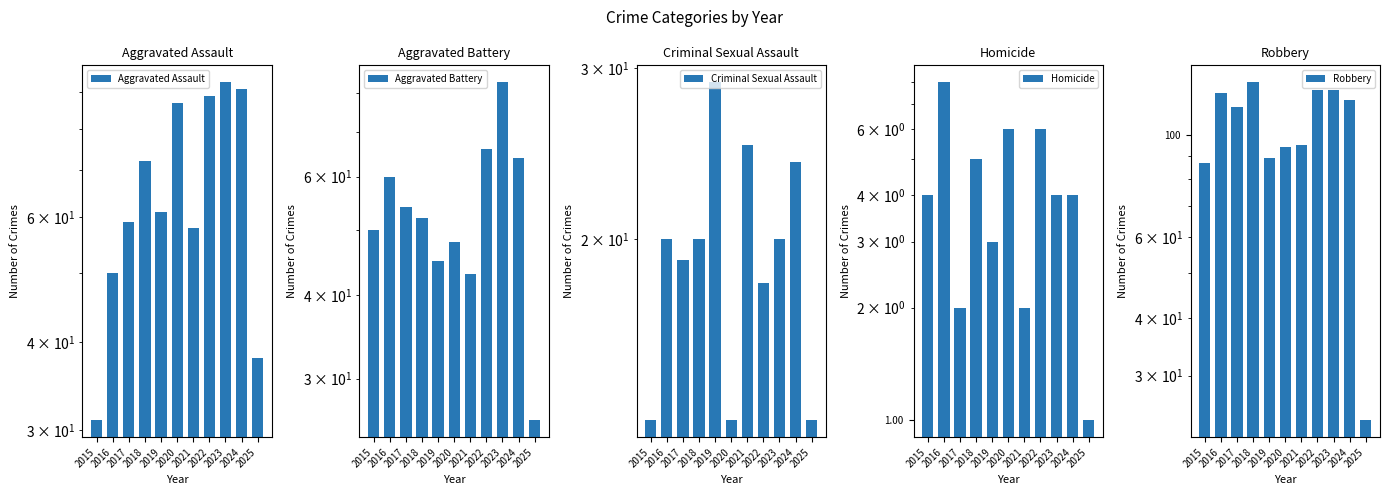

What is the total value across all series at 2022?

304